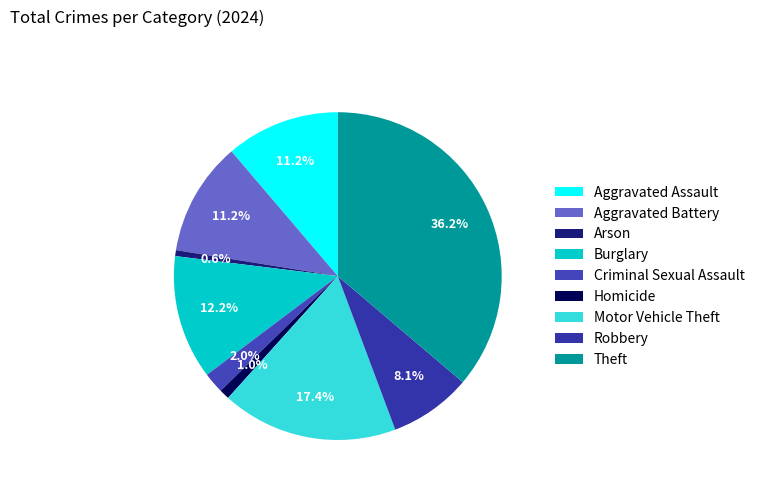

The Burglary slice represents 18% of the pie. True or false?

False